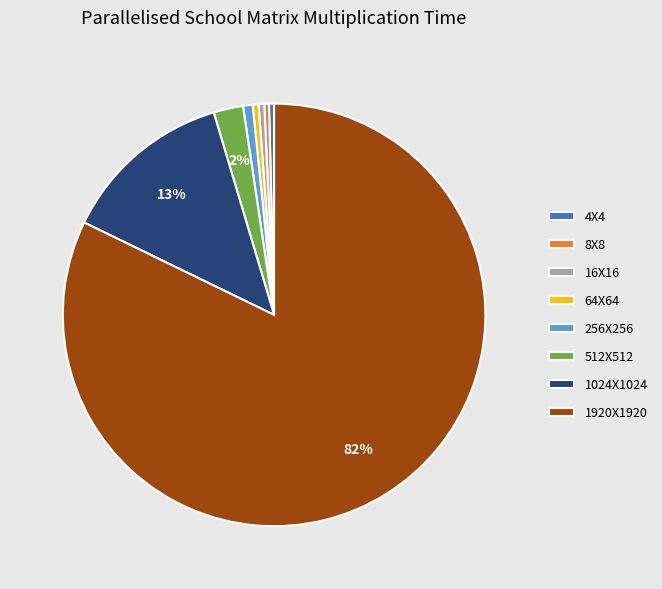

Do 512X512 and 256X256 together represent more than half of the pie?

No